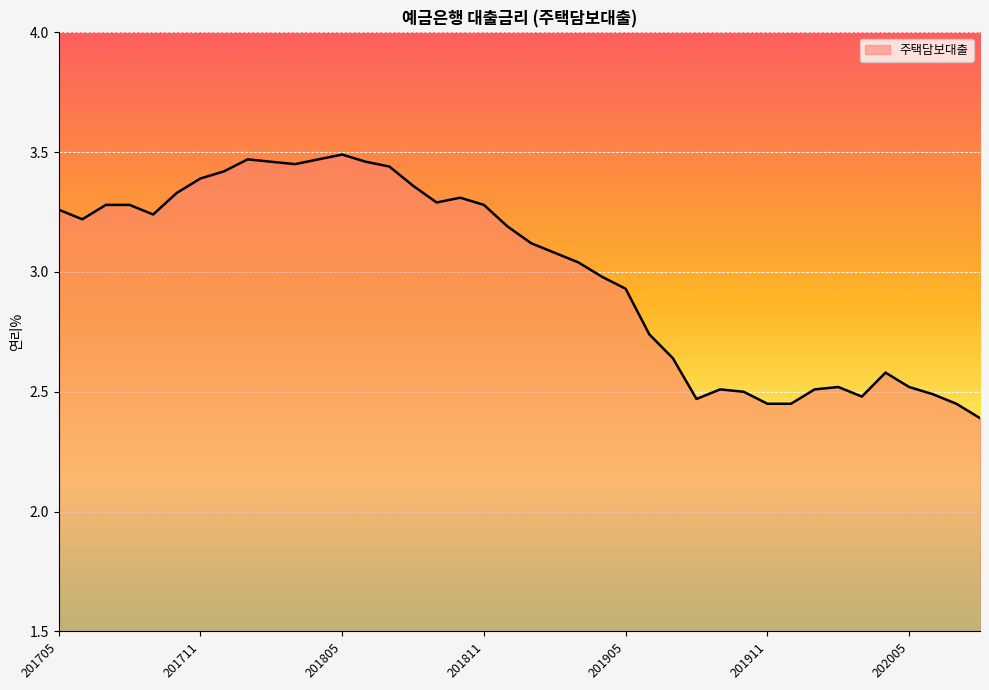

What is the difference between the maximum and minimum values?

1.1